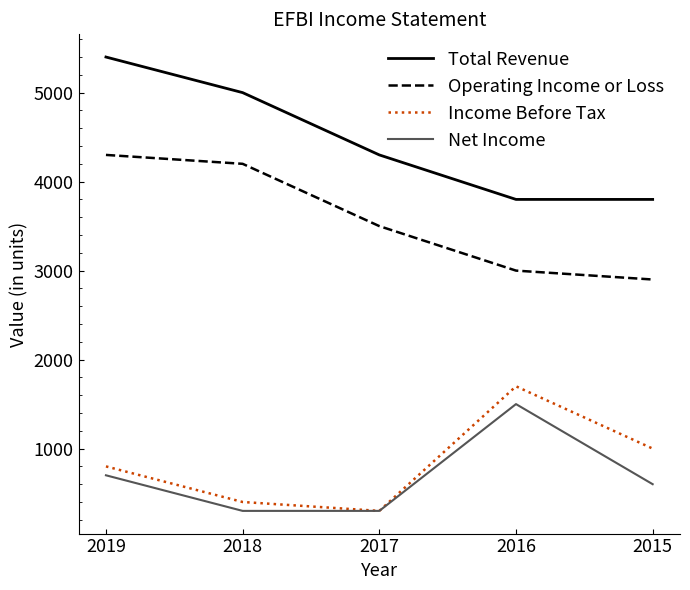

Reading left to right, list all the values displayed in this chart.

Total Revenue: 2019=5400	2018=5000	2017=4300	2016=3800	2015=3800
Operating Income or Loss: 2019=4300	2018=4200	2017=3500	2016=3000	2015=2900
Income Before Tax: 2019=800	2018=400	2017=300	2016=1700	2015=1000
Net Income: 2019=700	2018=300	2017=300	2016=1500	2015=600